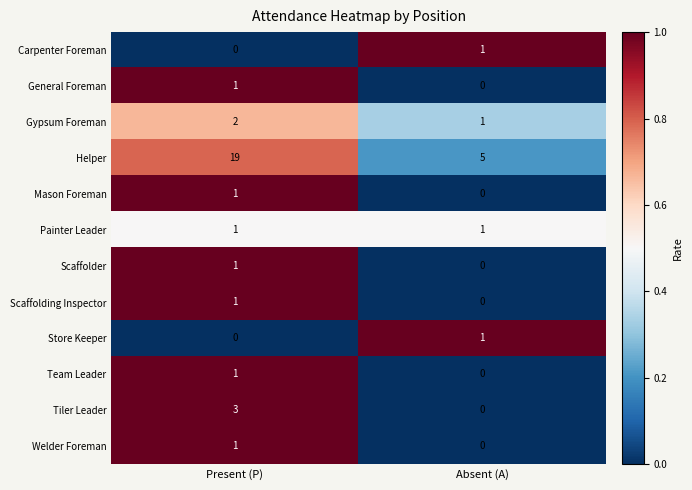

Rank the categories by Team Leader value from lowest to highest.

Absent (A), Present (P)